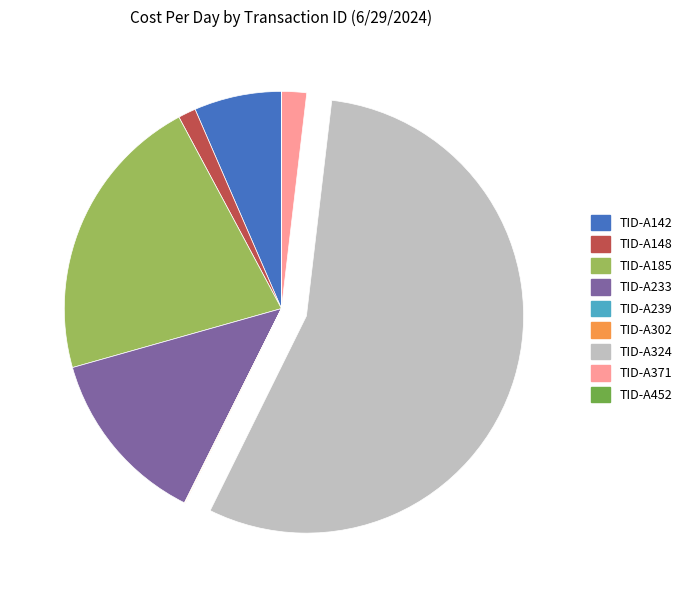

Do TID-A142 and TID-A371 together represent more than half of the pie?

No